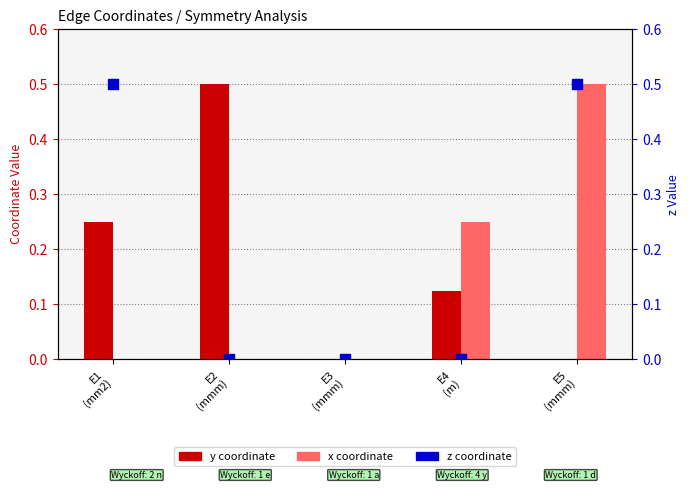

Which series contains the highest Y value?

y coordinate